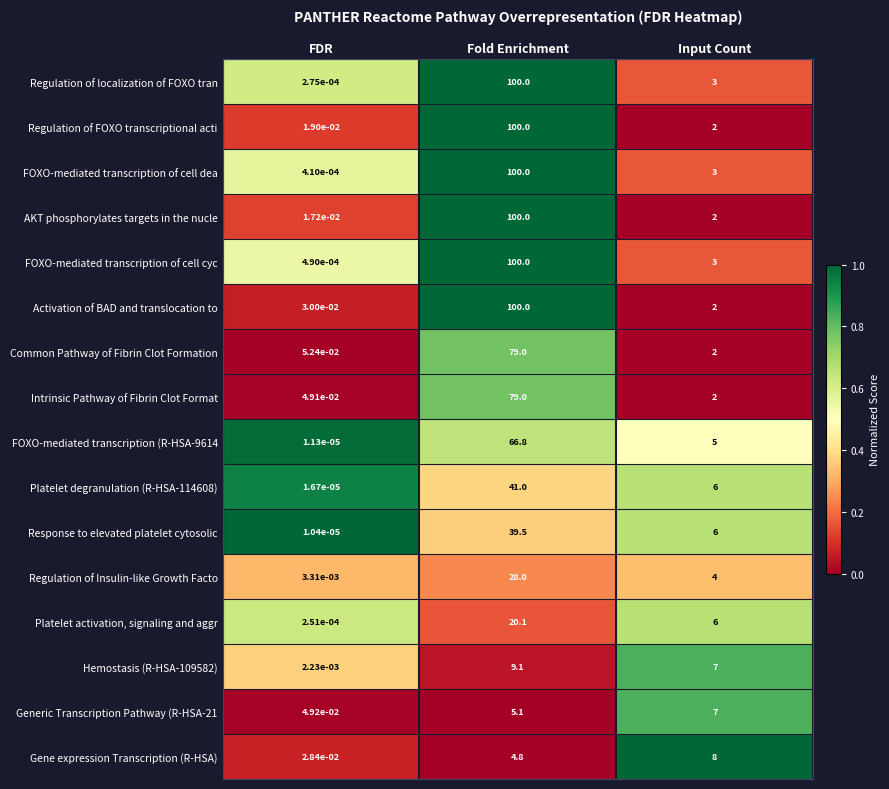

Between FDR and Input Count, which series saw the biggest shift?

Gene expression Transcription (R-HSA)